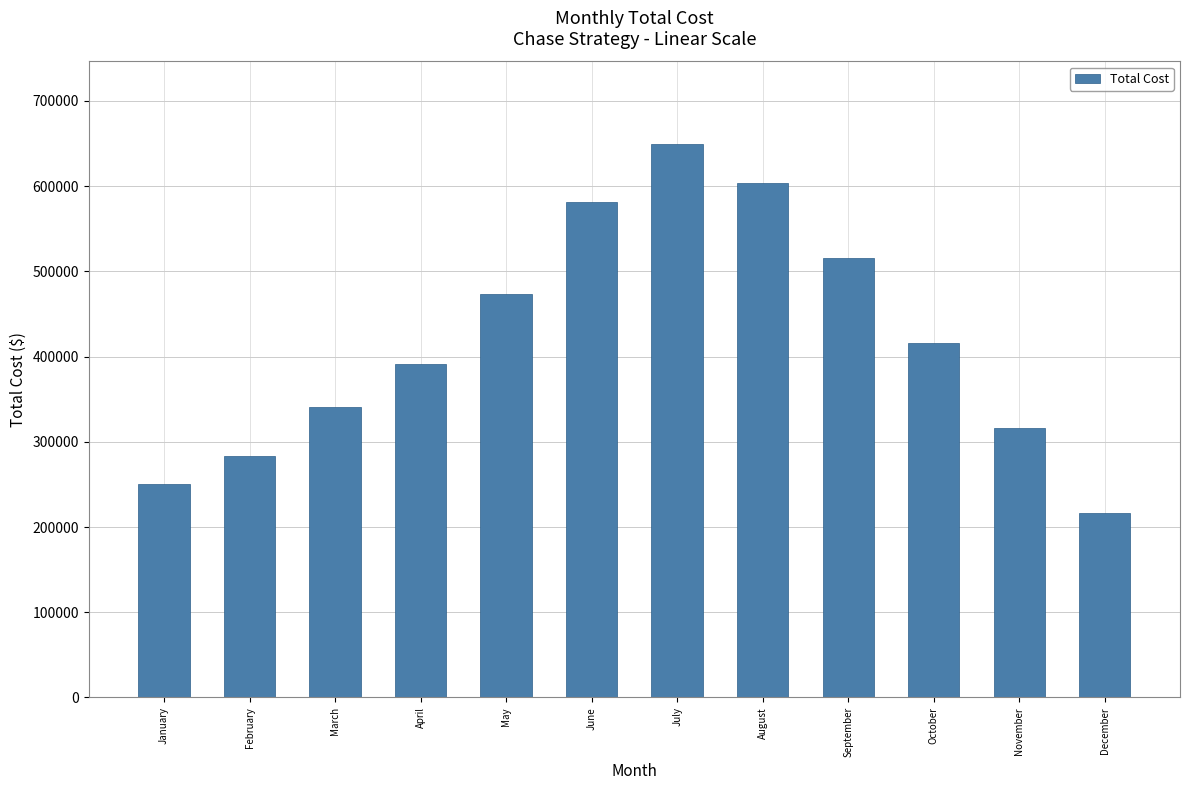

Rank the categories by value from highest to lowest.

July, August, June, September, May, October, April, March, November, February, January, December